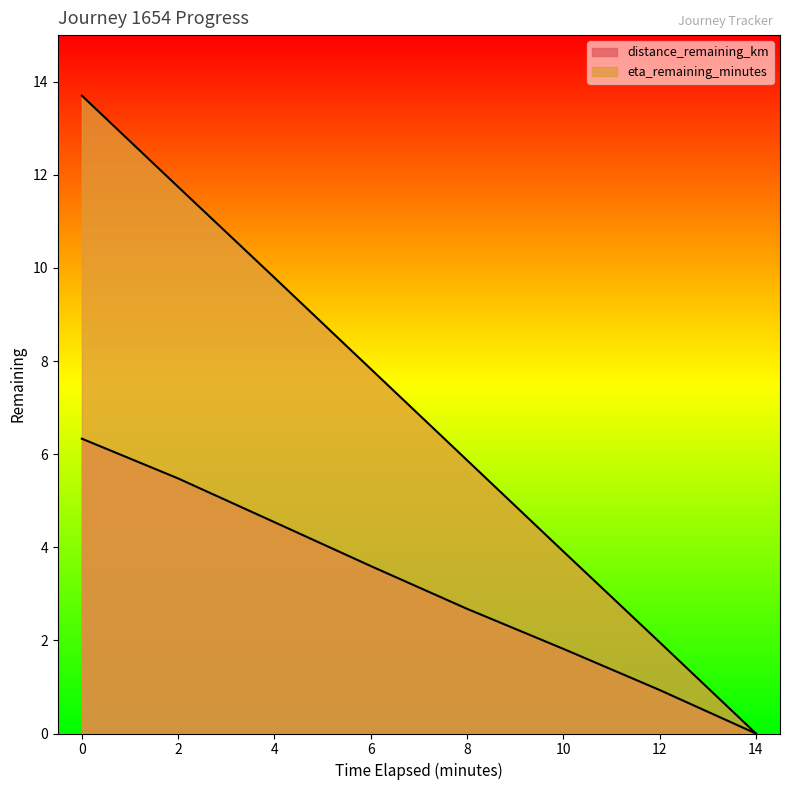

List the labels in order of eta_remaining_minutes value, smallest first.

14.0, 12.0, 10.0, 8.0, 6.0, 4.0, 2.0, 0.0